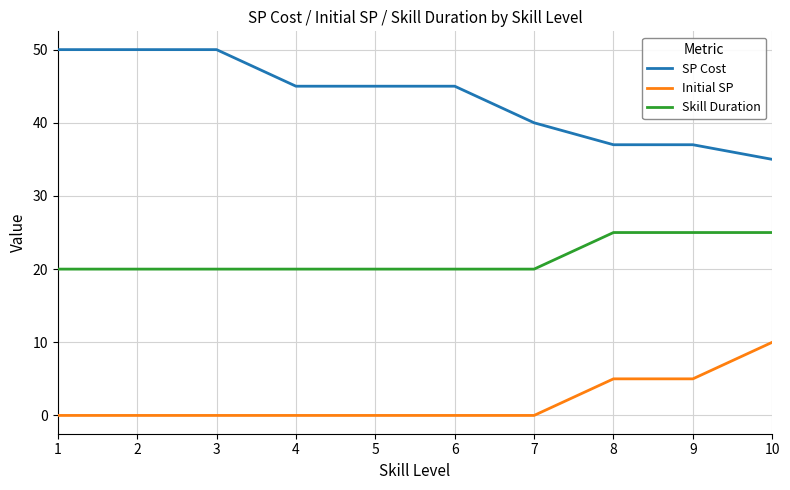

Is the value of Skill Duration at 3 greater than the value of Initial SP at 9?

Yes